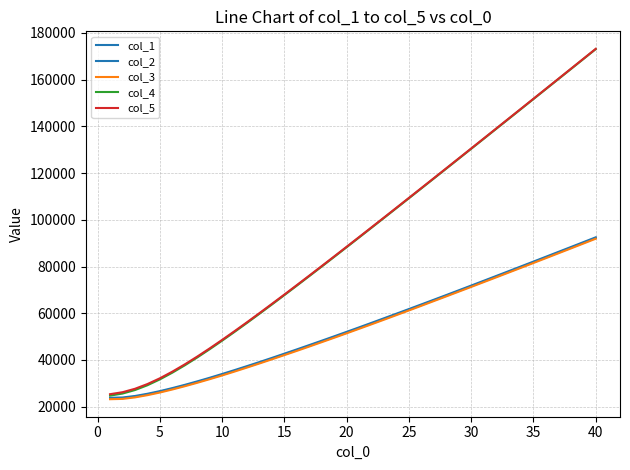

How many lines are shown in the chart?

5